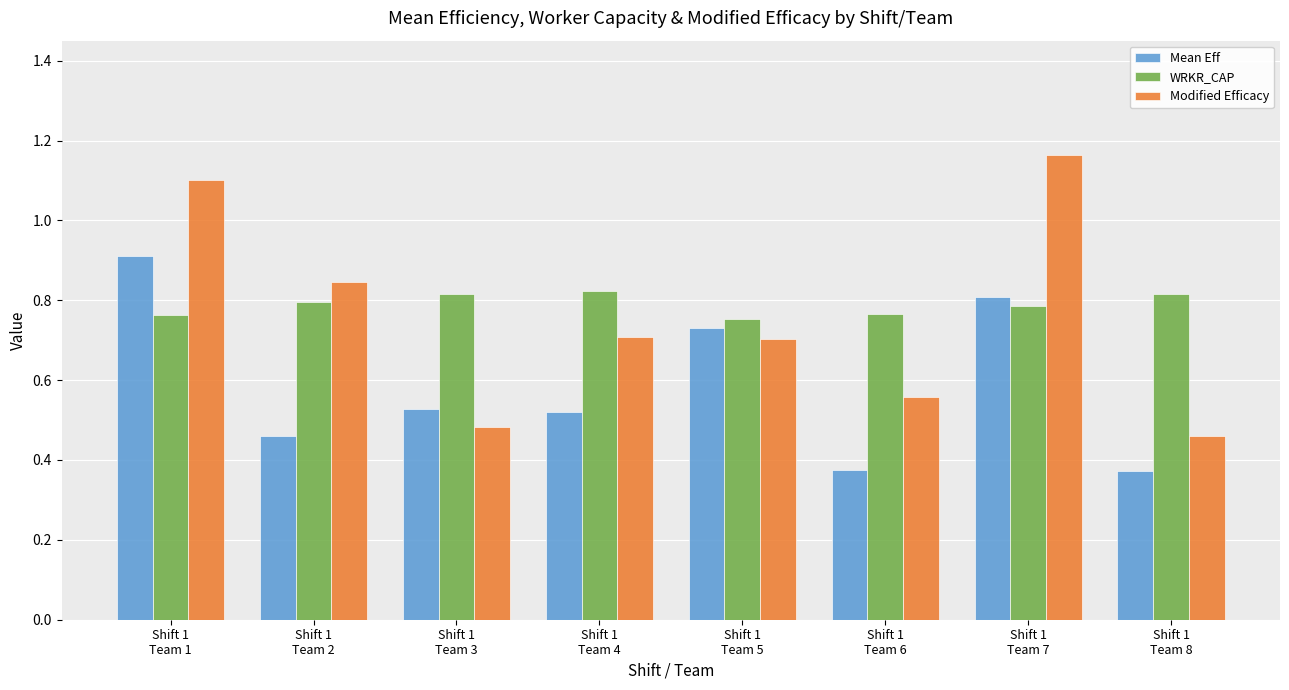

Which series has the largest range (max minus min)?

Modified Efficacy